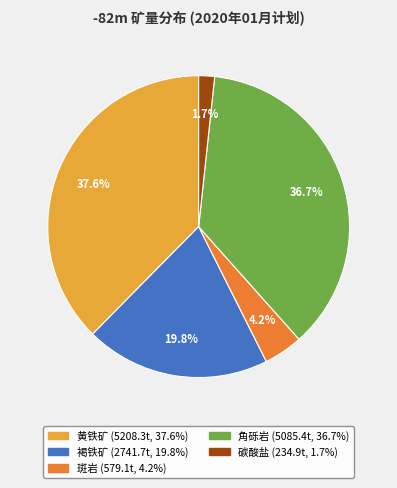

To the nearest percent, what is the combined percentage of 角砾岩 and 黄铁矿?

74%